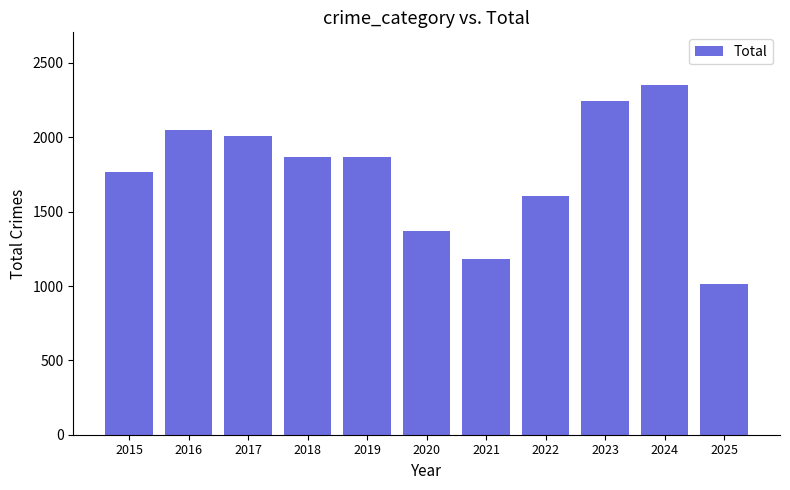

At which category does the chart reach its peak across all series?

2024